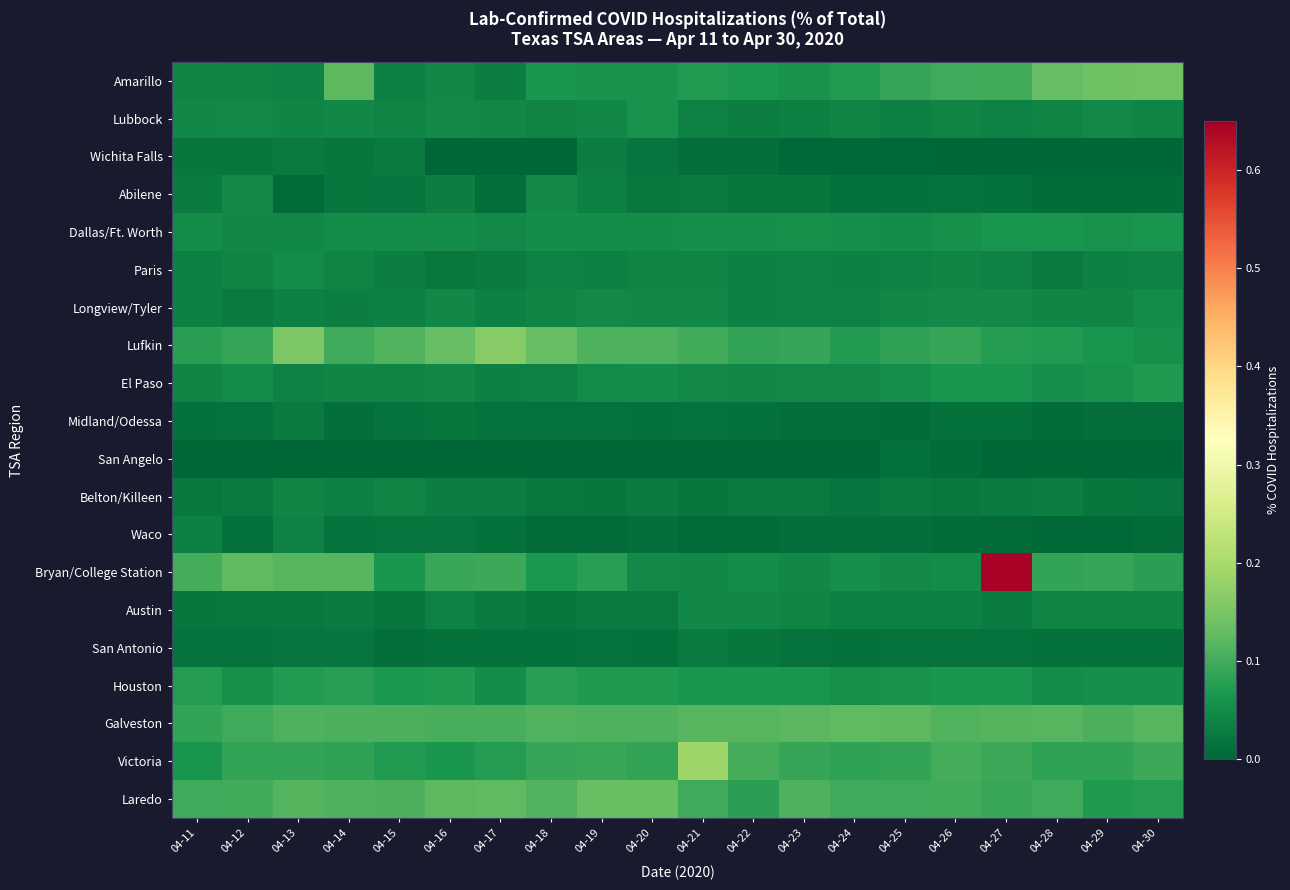

Reading left to right, transcribe all the data shown in this chart.

Amarillo: 04-11=0.0	04-12=0.0	04-13=0.0	04-14=0.1	04-15=0.0	04-16=0.0	04-17=0.0	04-18=0.1	04-19=0.1	04-20=0.1	04-21=0.1	04-22=0.1	04-23=0.1	04-24=0.1	04-25=0.1	04-26=0.1	04-27=0.1	04-28=0.1	04-29=0.1	04-30=0.1
Lubbock: 04-11=0.0	04-12=0.0	04-13=0.0	04-14=0.0	04-15=0.0	04-16=0.0	04-17=0.0	04-18=0.0	04-19=0.0	04-20=0.1	04-21=0.0	04-22=0.0	04-23=0.0	04-24=0.0	04-25=0.0	04-26=0.0	04-27=0.0	04-28=0.0	04-29=0.0	04-30=0.0
Wichita Falls: 04-11=0.0	04-12=0.0	04-13=0.0	04-14=0.0	04-15=0.0	04-16=0.0	04-17=0.0	04-18=0.0	04-19=0.0	04-20=0.0	04-21=0.0	04-22=0.0	04-23=0.0	04-24=0.0	04-25=0.0	04-26=0.0	04-27=0.0	04-28=0.0	04-29=0.0	04-30=0.0
Abilene: 04-11=0.0	04-12=0.0	04-13=0.0	04-14=0.0	04-15=0.0	04-16=0.0	04-17=0.0	04-18=0.0	04-19=0.0	04-20=0.0	04-21=0.0	04-22=0.0	04-23=0.0	04-24=0.0	04-25=0.0	04-26=0.0	04-27=0.0	04-28=0.0	04-29=0.0	04-30=0.0
Dallas/Ft. Worth: 04-11=0.1	04-12=0.0	04-13=0.0	04-14=0.1	04-15=0.1	04-16=0.1	04-17=0.0	04-18=0.1	04-19=0.1	04-20=0.1	04-21=0.1	04-22=0.1	04-23=0.1	04-24=0.1	04-25=0.1	04-26=0.1	04-27=0.1	04-28=0.1	04-29=0.1	04-30=0.1
Paris: 04-11=0.0	04-12=0.0	04-13=0.1	04-14=0.0	04-15=0.0	04-16=0.0	04-17=0.0	04-18=0.0	04-19=0.0	04-20=0.0	04-21=0.0	04-22=0.0	04-23=0.0	04-24=0.0	04-25=0.0	04-26=0.0	04-27=0.0	04-28=0.0	04-29=0.0	04-30=0.0
Longview/Tyler: 04-11=0.0	04-12=0.0	04-13=0.0	04-14=0.0	04-15=0.0	04-16=0.0	04-17=0.0	04-18=0.0	04-19=0.0	04-20=0.0	04-21=0.0	04-22=0.0	04-23=0.0	04-24=0.0	04-25=0.0	04-26=0.0	04-27=0.0	04-28=0.0	04-29=0.0	04-30=0.0
Lufkin: 04-11=0.1	04-12=0.1	04-13=0.2	04-14=0.1	04-15=0.1	04-16=0.1	04-17=0.2	04-18=0.1	04-19=0.1	04-20=0.1	04-21=0.1	04-22=0.1	04-23=0.1	04-24=0.1	04-25=0.1	04-26=0.1	04-27=0.1	04-28=0.1	04-29=0.1	04-30=0.1
El Paso: 04-11=0.0	04-12=0.0	04-13=0.0	04-14=0.0	04-15=0.0	04-16=0.0	04-17=0.0	04-18=0.0	04-19=0.0	04-20=0.1	04-21=0.0	04-22=0.0	04-23=0.0	04-24=0.0	04-25=0.1	04-26=0.1	04-27=0.1	04-28=0.1	04-29=0.1	04-30=0.1
Midland/Odessa: 04-11=0.0	04-12=0.0	04-13=0.0	04-14=0.0	04-15=0.0	04-16=0.0	04-17=0.0	04-18=0.0	04-19=0.0	04-20=0.0	04-21=0.0	04-22=0.0	04-23=0.0	04-24=0.0	04-25=0.0	04-26=0.0	04-27=0.0	04-28=0.0	04-29=0.0	04-30=0.0
San Angelo: 04-11=0.0	04-12=0.0	04-13=0.0	04-14=0.0	04-15=0.0	04-16=0.0	04-17=0.0	04-18=0.0	04-19=0.0	04-20=0.0	04-21=0.0	04-22=0.0	04-23=0.0	04-24=0.0	04-25=0.0	04-26=0.0	04-27=0.0	04-28=0.0	04-29=0.0	04-30=0.0
Belton/Killeen: 04-11=0.0	04-12=0.0	04-13=0.0	04-14=0.0	04-15=0.0	04-16=0.0	04-17=0.0	04-18=0.0	04-19=0.0	04-20=0.0	04-21=0.0	04-22=0.0	04-23=0.0	04-24=0.0	04-25=0.0	04-26=0.0	04-27=0.0	04-28=0.0	04-29=0.0	04-30=0.0
Waco: 04-11=0.0	04-12=0.0	04-13=0.0	04-14=0.0	04-15=0.0	04-16=0.0	04-17=0.0	04-18=0.0	04-19=0.0	04-20=0.0	04-21=0.0	04-22=0.0	04-23=0.0	04-24=0.0	04-25=0.0	04-26=0.0	04-27=0.0	04-28=0.0	04-29=0.0	04-30=0.0
Bryan/College Station: 04-11=0.1	04-12=0.1	04-13=0.1	04-14=0.1	04-15=0.1	04-16=0.1	04-17=0.1	04-18=0.1	04-19=0.1	04-20=0.0	04-21=0.0	04-22=0.1	04-23=0.0	04-24=0.1	04-25=0.0	04-26=0.1	04-27=0.6	04-28=0.1	04-29=0.1	04-30=0.1
Austin: 04-11=0.0	04-12=0.0	04-13=0.0	04-14=0.0	04-15=0.0	04-16=0.0	04-17=0.0	04-18=0.0	04-19=0.0	04-20=0.0	04-21=0.0	04-22=0.0	04-23=0.0	04-24=0.0	04-25=0.0	04-26=0.0	04-27=0.0	04-28=0.0	04-29=0.0	04-30=0.0
San Antonio: 04-11=0.0	04-12=0.0	04-13=0.0	04-14=0.0	04-15=0.0	04-16=0.0	04-17=0.0	04-18=0.0	04-19=0.0	04-20=0.0	04-21=0.0	04-22=0.0	04-23=0.0	04-24=0.0	04-25=0.0	04-26=0.0	04-27=0.0	04-28=0.0	04-29=0.0	04-30=0.0
Houston: 04-11=0.1	04-12=0.1	04-13=0.1	04-14=0.1	04-15=0.1	04-16=0.1	04-17=0.1	04-18=0.1	04-19=0.1	04-20=0.1	04-21=0.1	04-22=0.1	04-23=0.1	04-24=0.1	04-25=0.1	04-26=0.1	04-27=0.1	04-28=0.1	04-29=0.1	04-30=0.1
Galveston: 04-11=0.1	04-12=0.1	04-13=0.1	04-14=0.1	04-15=0.1	04-16=0.1	04-17=0.1	04-18=0.1	04-19=0.1	04-20=0.1	04-21=0.1	04-22=0.1	04-23=0.1	04-24=0.1	04-25=0.1	04-26=0.1	04-27=0.1	04-28=0.1	04-29=0.1	04-30=0.1
Victoria: 04-11=0.1	04-12=0.1	04-13=0.1	04-14=0.1	04-15=0.1	04-16=0.1	04-17=0.1	04-18=0.1	04-19=0.1	04-20=0.1	04-21=0.2	04-22=0.1	04-23=0.1	04-24=0.1	04-25=0.1	04-26=0.1	04-27=0.1	04-28=0.1	04-29=0.1	04-30=0.1
Laredo: 04-11=0.1	04-12=0.1	04-13=0.1	04-14=0.1	04-15=0.1	04-16=0.1	04-17=0.1	04-18=0.1	04-19=0.1	04-20=0.1	04-21=0.1	04-22=0.1	04-23=0.1	04-24=0.1	04-25=0.1	04-26=0.1	04-27=0.1	04-28=0.1	04-29=0.1	04-30=0.1